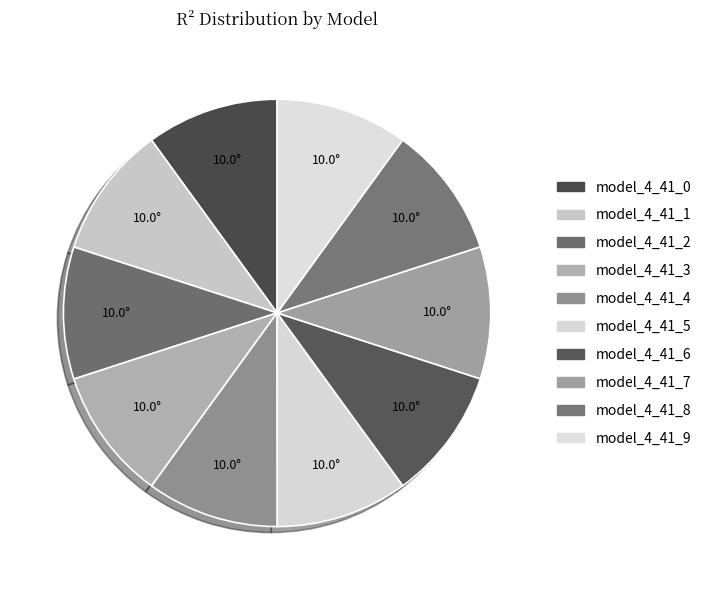

True or false: model_4_41_0 accounts for 10% of the total.

True